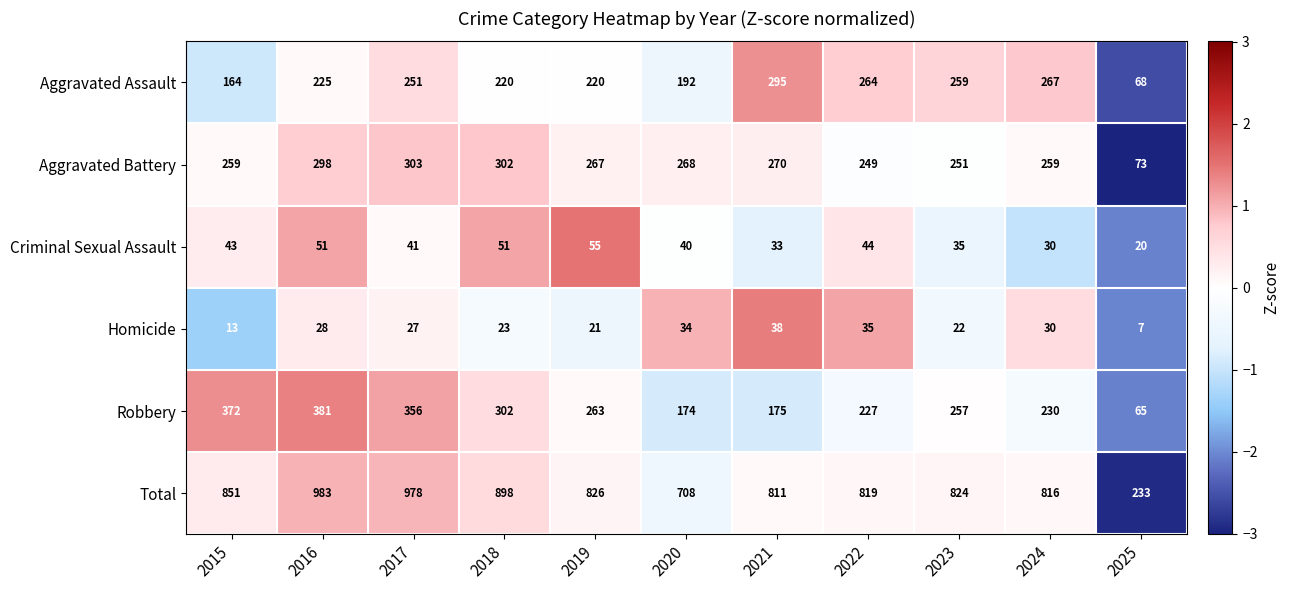

Is it true that Homicide equals 22 at 2023?

True